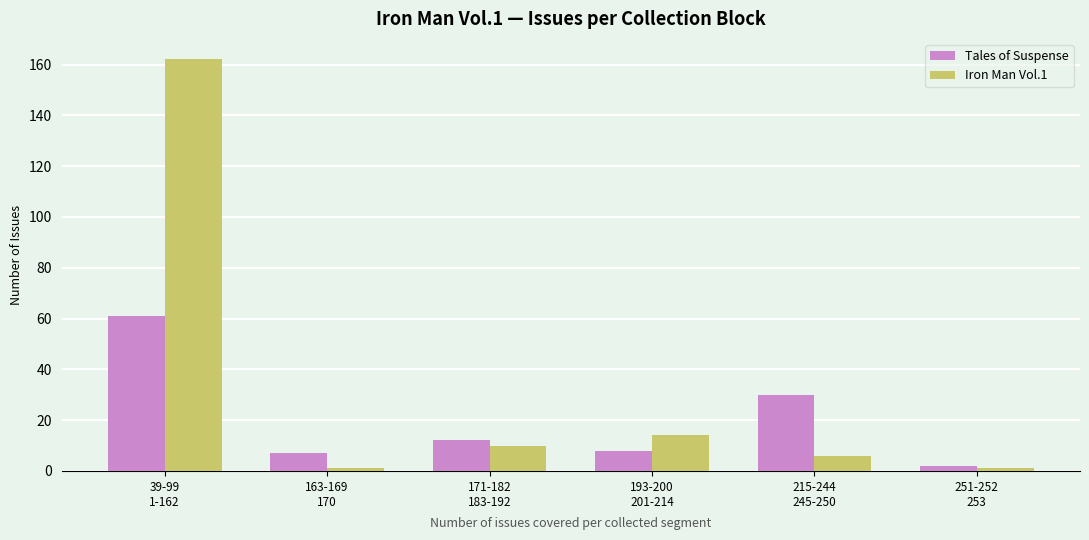

What are all the series names shown in the legend?

Tales of Suspense, Iron Man Vol.1